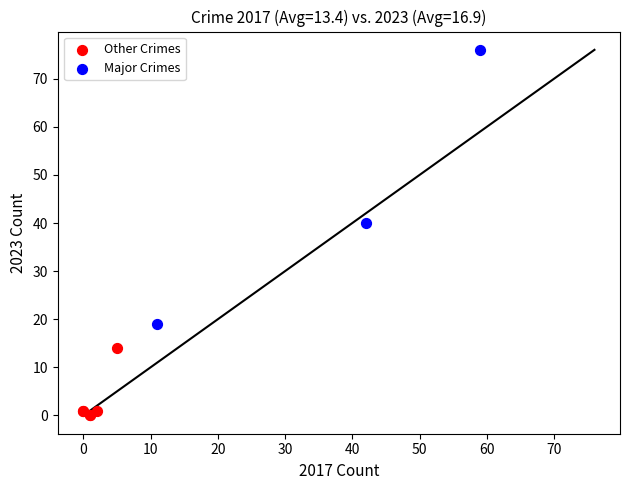

Which series has the largest Y range (max minus min)?

Major Crimes